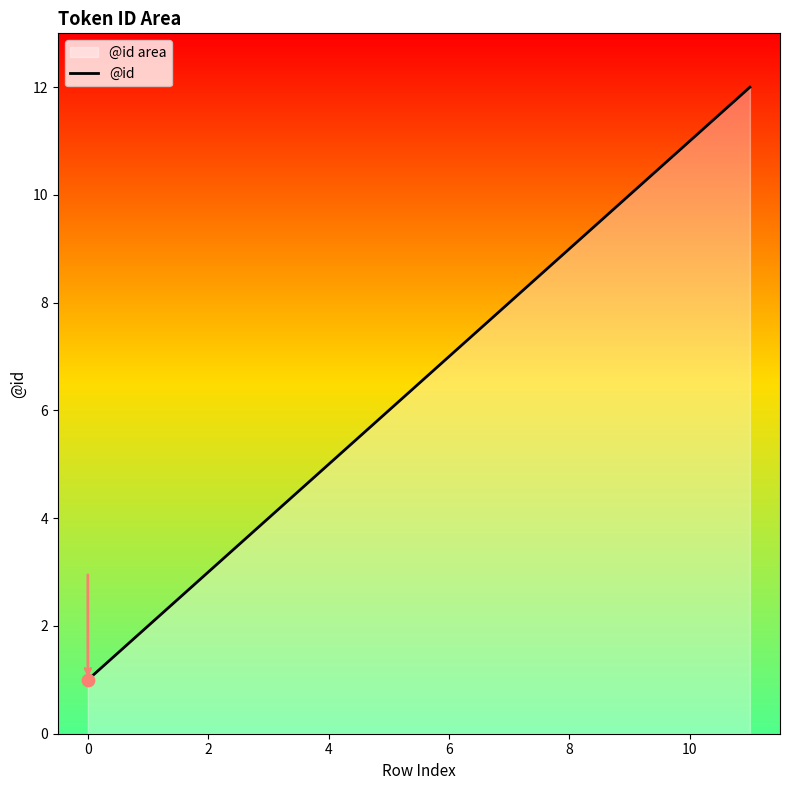

Between 0 and 6, which is larger?

6